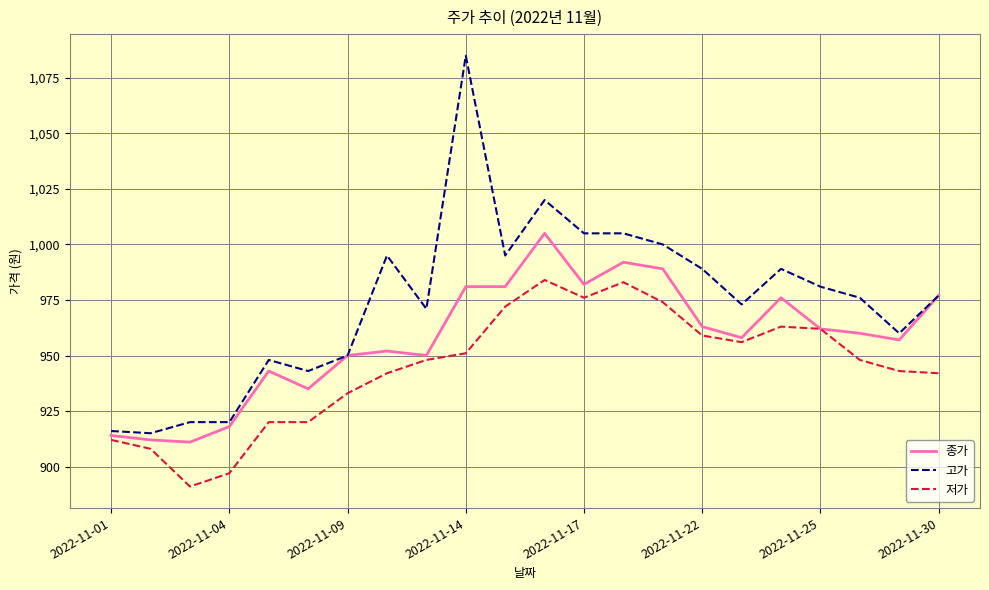

What is the minimum value shown in the chart?

891